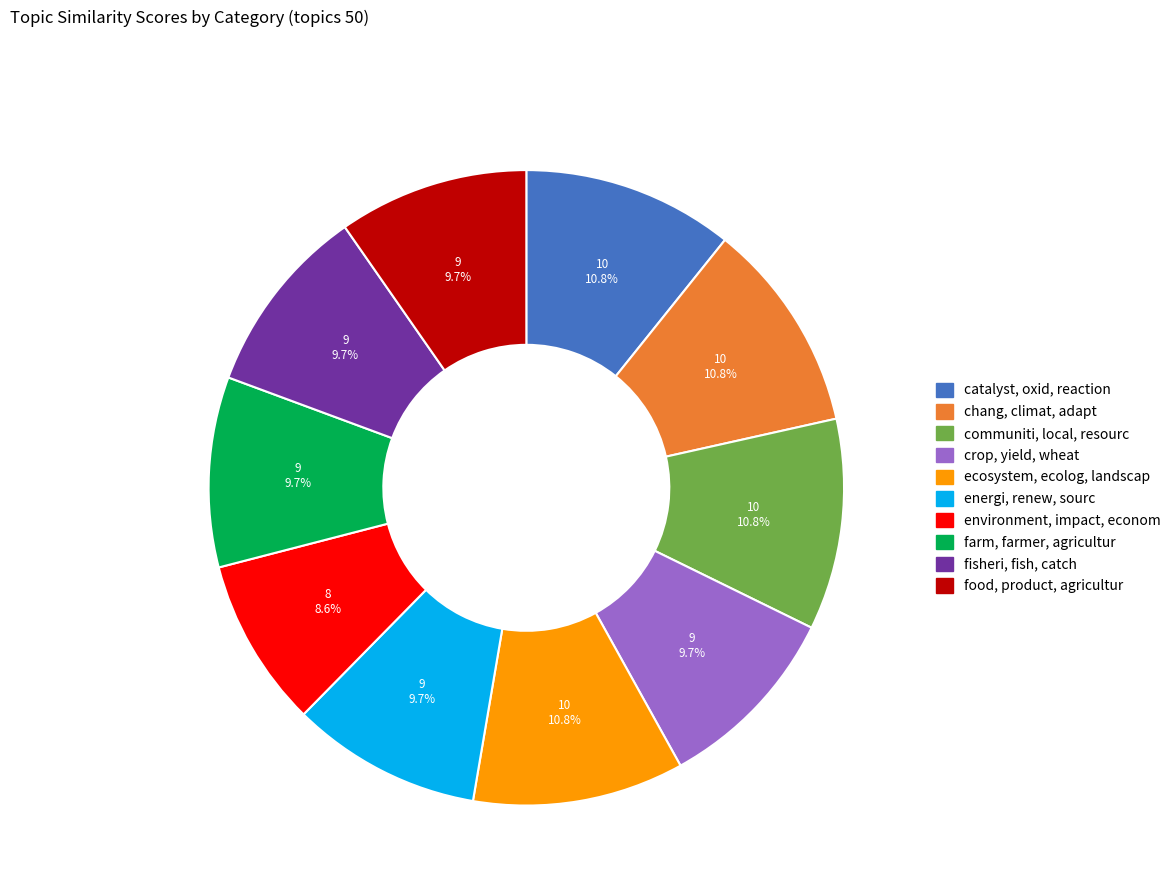

Approximately how many times larger is the value at chang, climat, adapt compared to energi, renew, sourc?

1.1